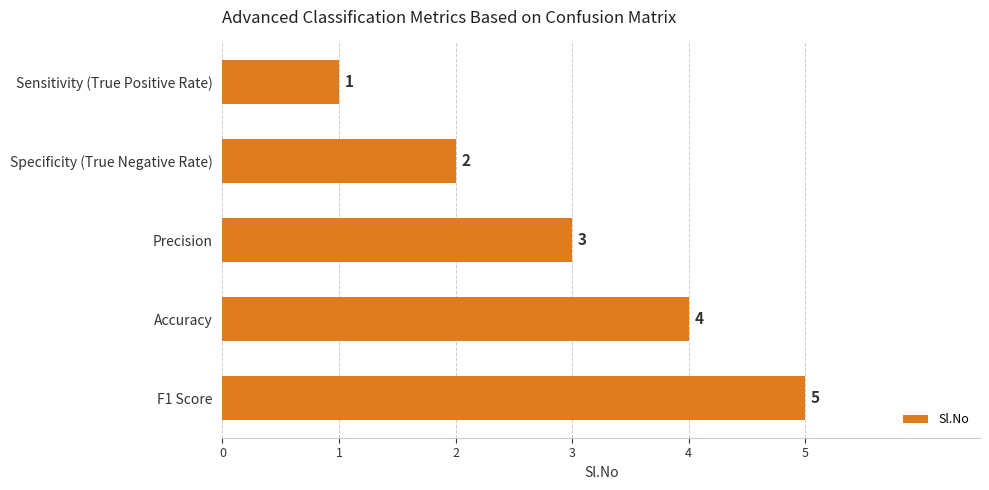

List the labels in order of value, largest first.

F1 Score, Accuracy, Precision, Specificity (True Negative Rate), Sensitivity (True Positive Rate)